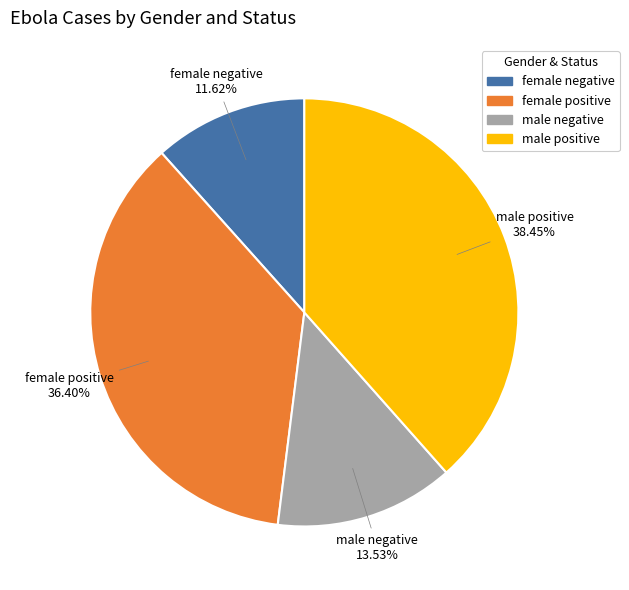

How many slices are in this pie chart?

4